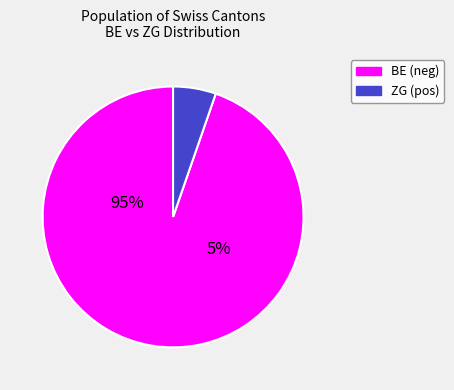

Does 3 account for over 50% of the chart?

No